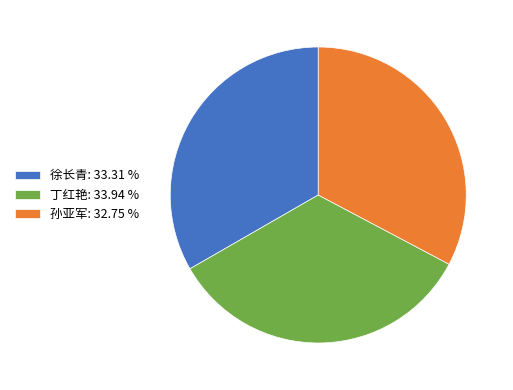

Count the number of slices in the pie.

3